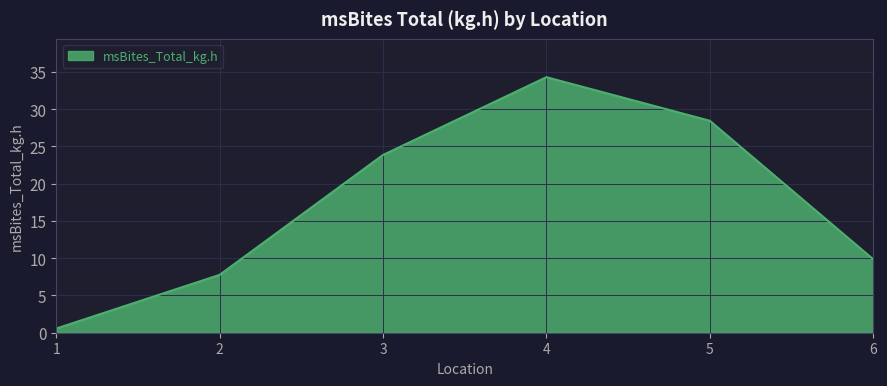

Does the chart display data point markers on the line(s)?

No